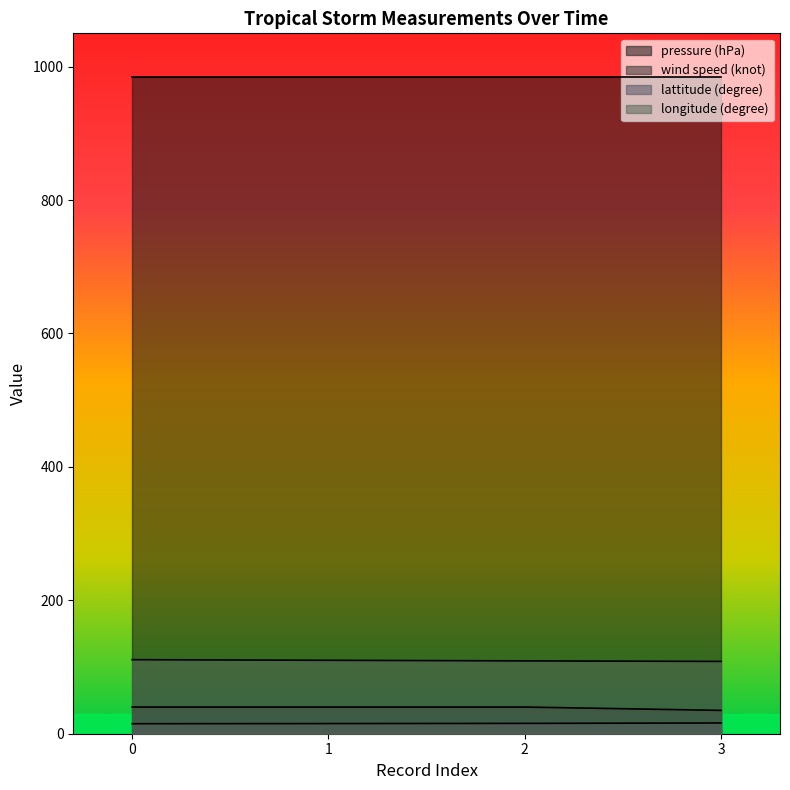

Which series has the largest total across all categories?

pressure (hPa)